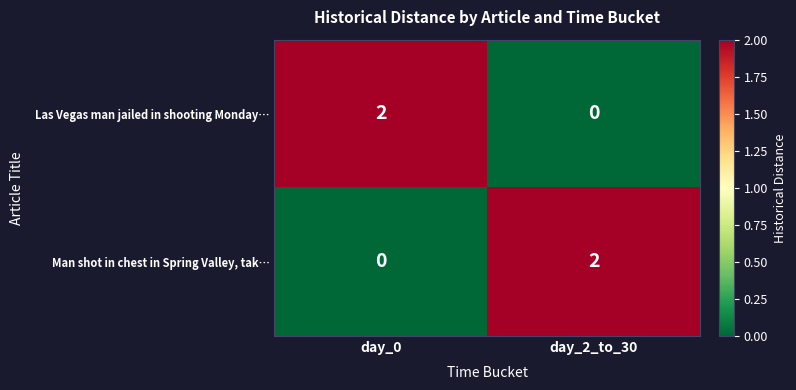

At how many categories does at least one series exceed 0?

2